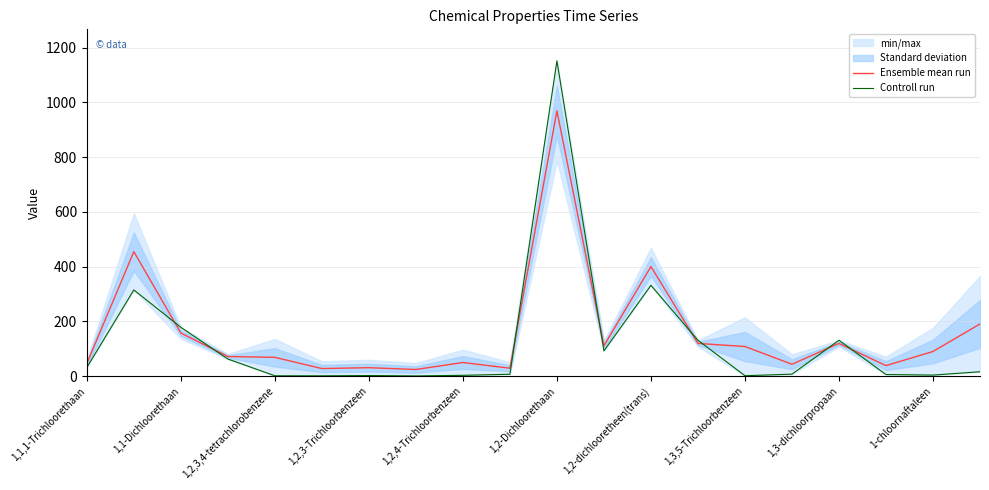

How many interior local peaks does the Controll run series have?

5